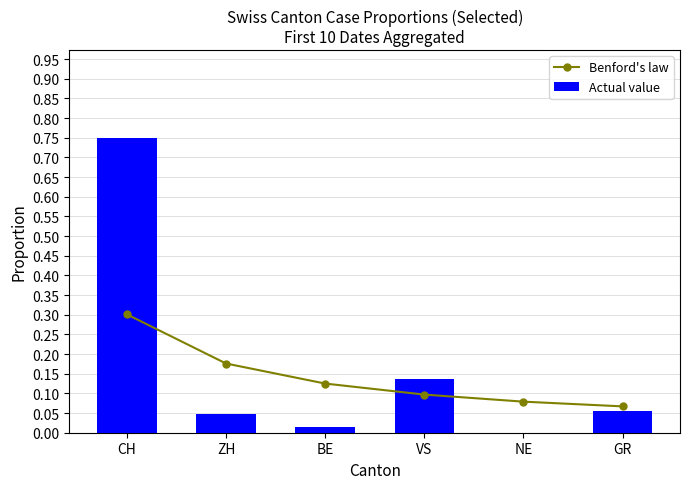

What is the total value across all series at ZH?

0.2